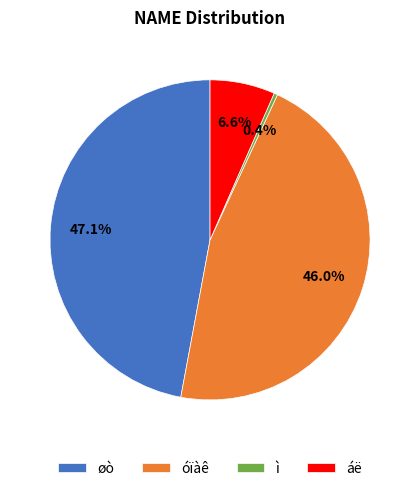

To the nearest percent, what is the difference between the øò and ì slice percentages?

47%